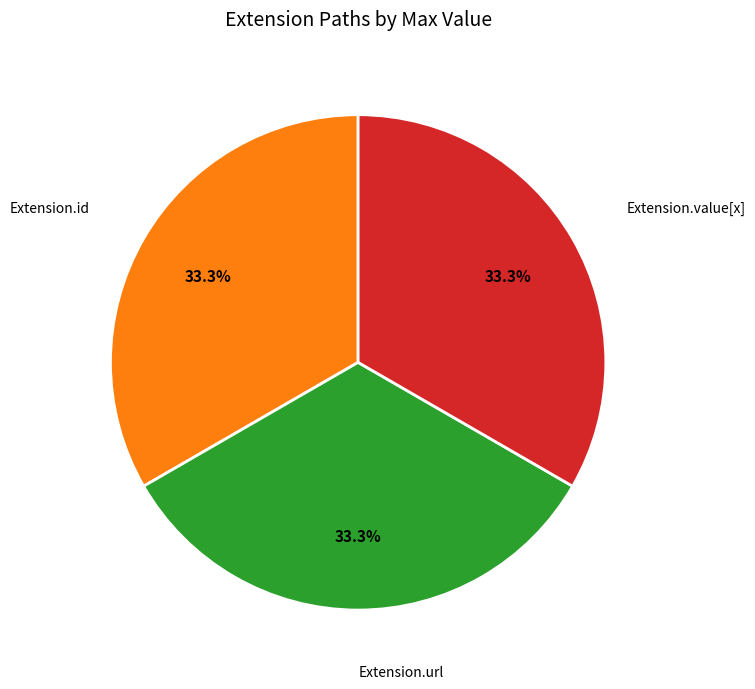

Count the number of slices in the pie.

3